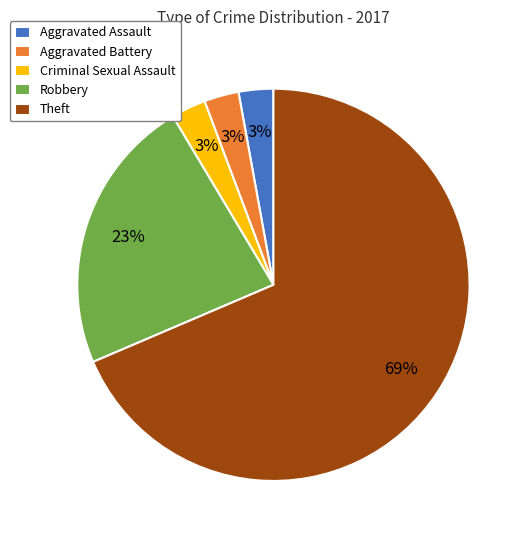

How many segments does this pie chart have?

5